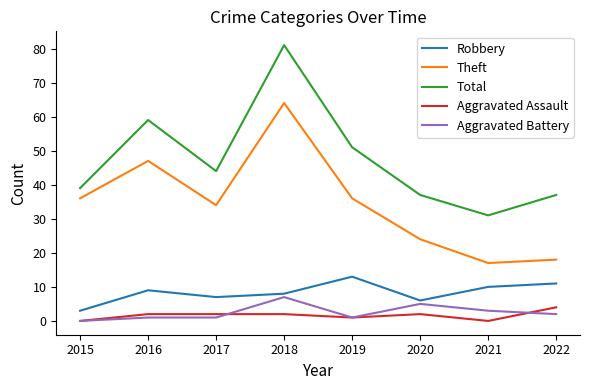

What are all the series names shown in the legend?

Robbery, Theft, Total, Aggravated Assault, Aggravated Battery